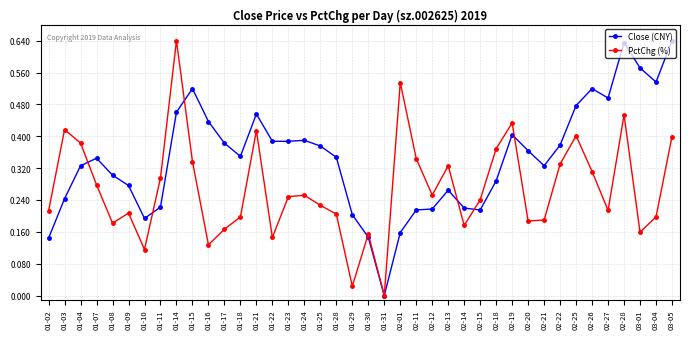

Is the value of Close (CNY) at 01-02 greater than the value of PctChg (%) at 01-31?

Yes